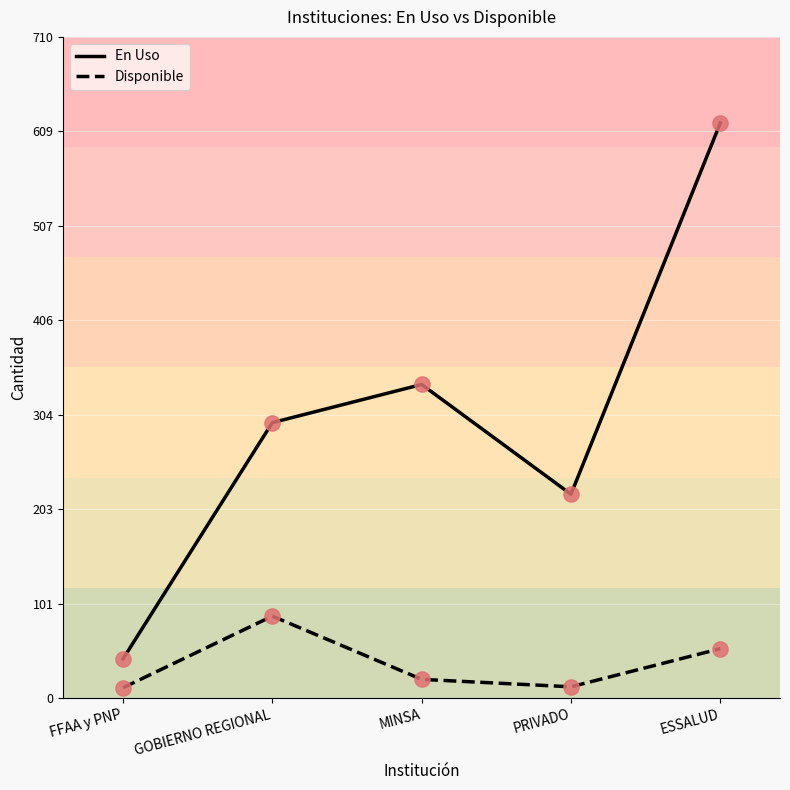

Which series changed the most between FFAA y PNP and GOBIERNO REGIONAL?

En Uso